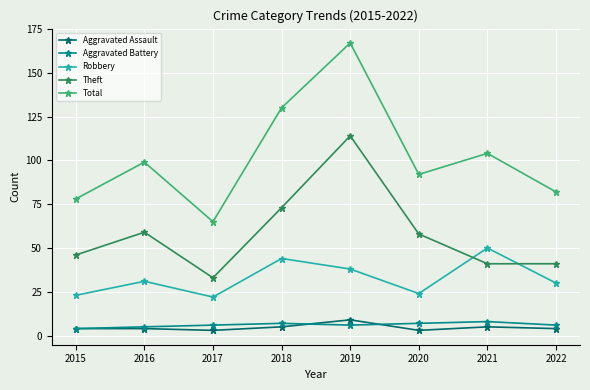

Which category has the highest value across all series?

2019